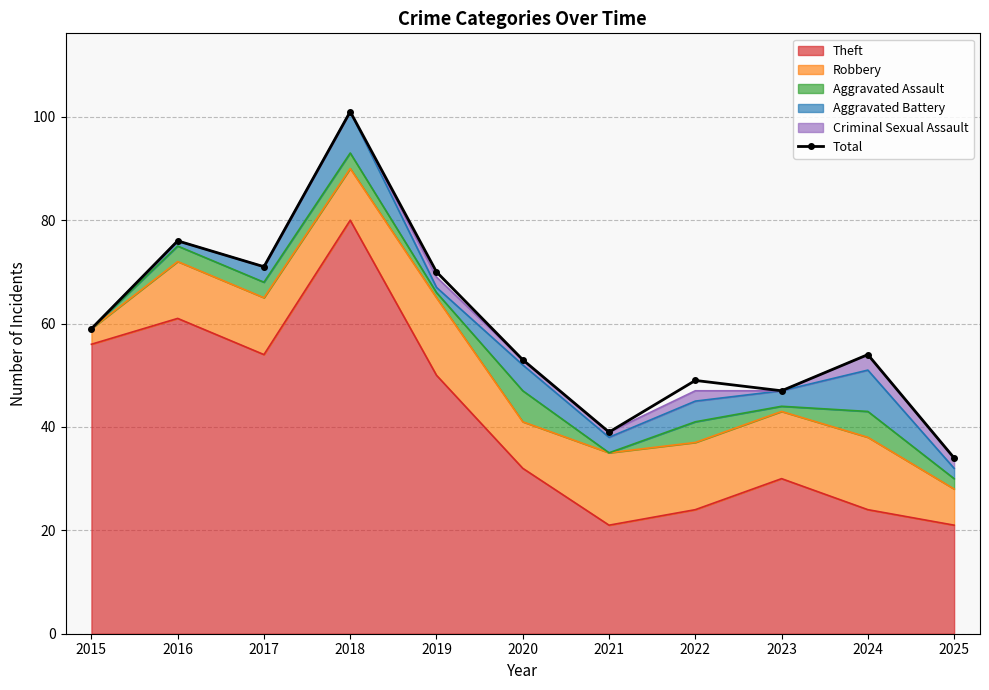

Reading left to right, extract all data points from this chart.

59	76	71	101	70	53	39	49	47	54	34